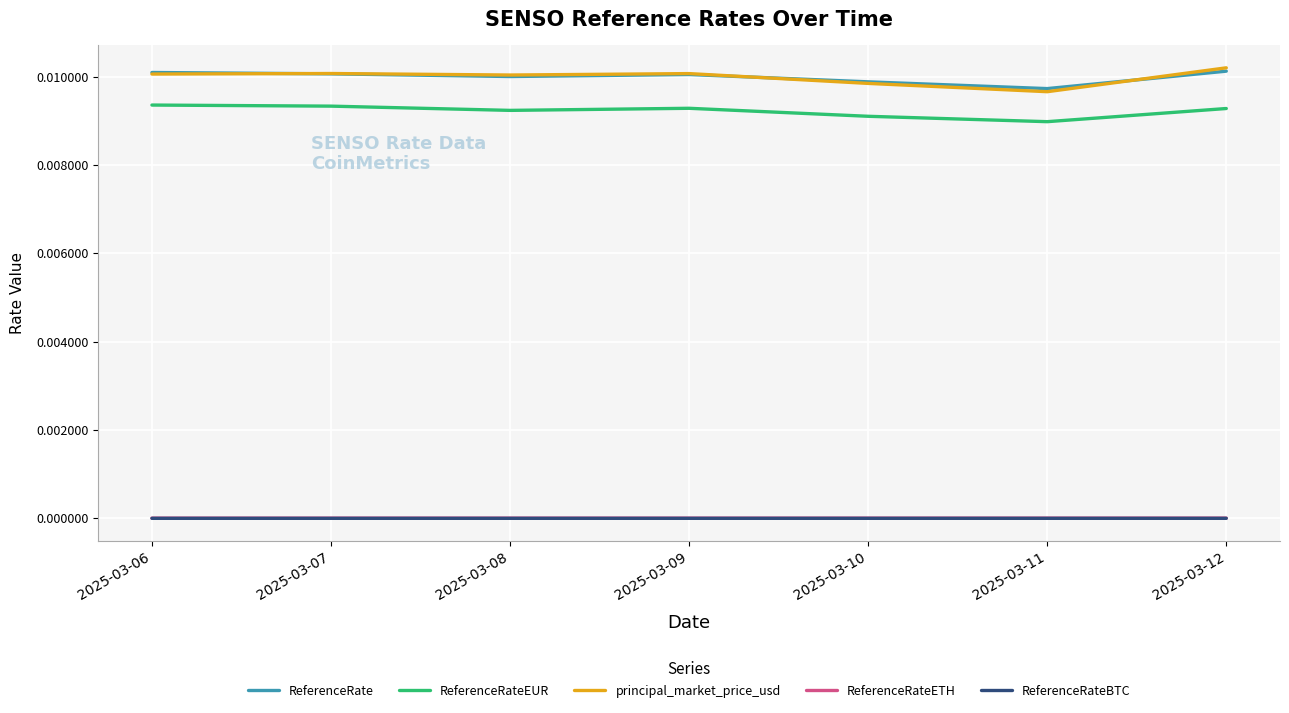

In ReferenceRate, how many points are lower than both neighbors (excluding endpoints)?

2